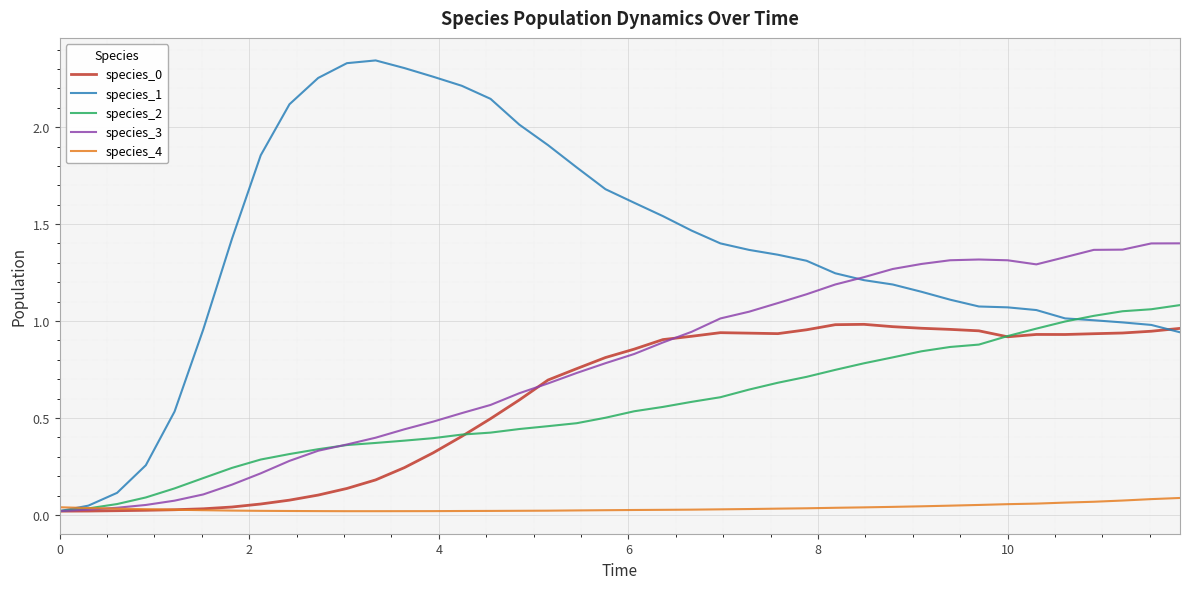

Which series has the largest total across all categories?

species_1